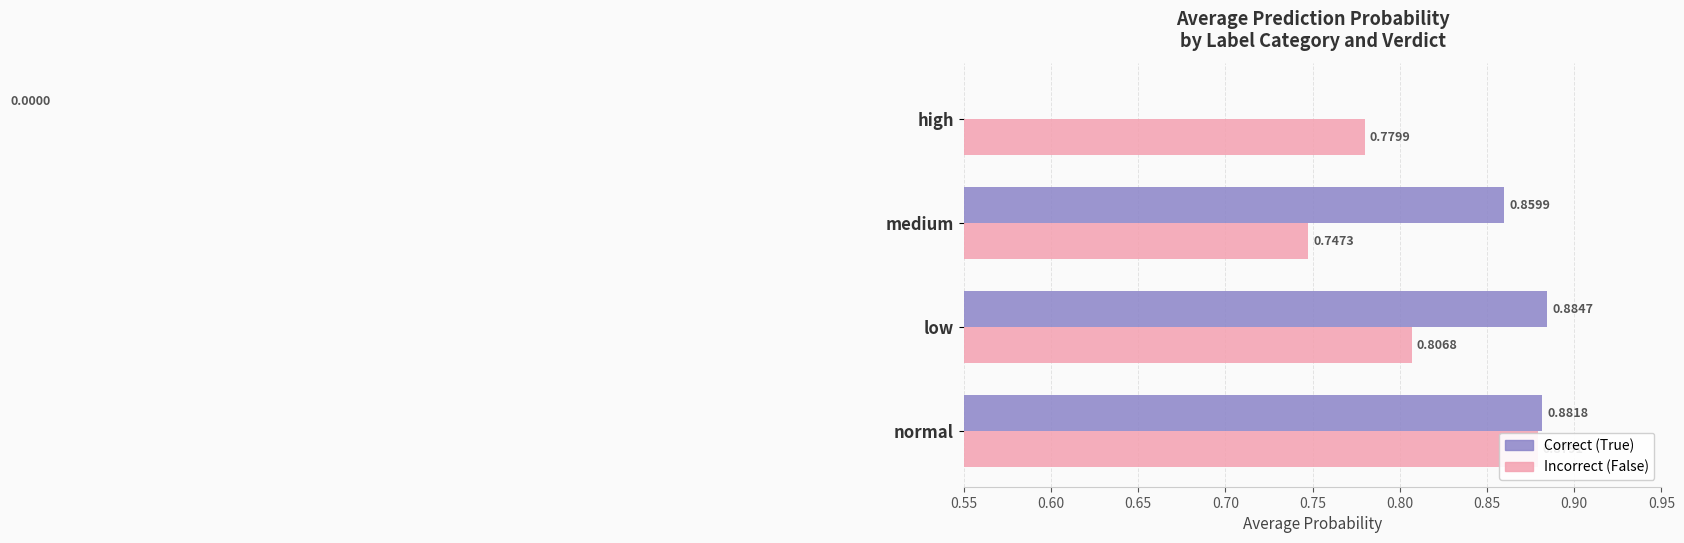

What is the sum of all Incorrect (False) values?

3.2